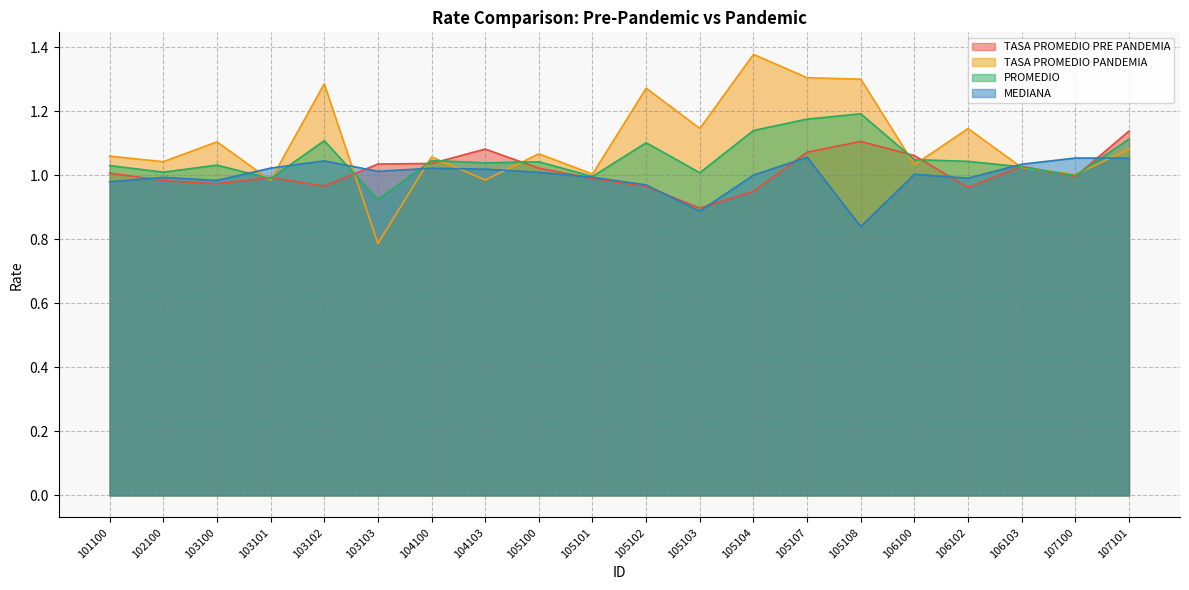

What is the difference between the second highest and second lowest values in the TASA PROMEDIO PRE PANDEMIA series?

0.2